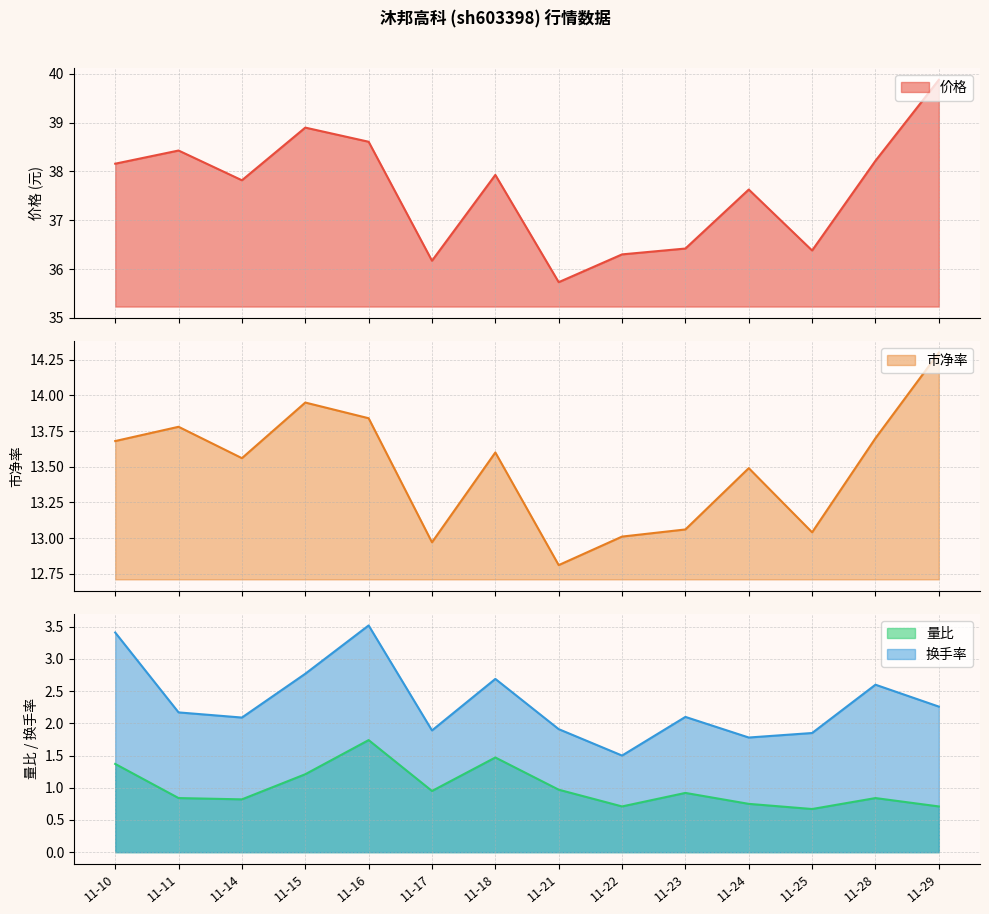

Reading right to left, extract all data points from this chart.

价格: 11-29=39.9	11-28=38.2	11-25=36.4	11-24=37.6	11-23=36.4	11-22=36.3	11-21=35.7	11-18=37.9	11-17=36.2	11-16=38.6	11-15=38.9	11-14=37.8	11-11=38.4	11-10=38.2
市净率: 11-29=14.3	11-28=13.7	11-25=13.0	11-24=13.5	11-23=13.1	11-22=13.0	11-21=12.8	11-18=13.6	11-17=13.0	11-16=13.8	11-15=13.9	11-14=13.6	11-11=13.8	11-10=13.7
量比: 11-29=0.7	11-28=0.8	11-25=0.7	11-24=0.8	11-23=0.9	11-22=0.7	11-21=1.0	11-18=1.5	11-17=0.9	11-16=1.7	11-15=1.2	11-14=0.8	11-11=0.8	11-10=1.4
换手率: 11-29=2.3	11-28=2.6	11-25=1.9	11-24=1.8	11-23=2.1	11-22=1.5	11-21=1.9	11-18=2.7	11-17=1.9	11-16=3.5	11-15=2.8	11-14=2.1	11-11=2.2	11-10=3.4